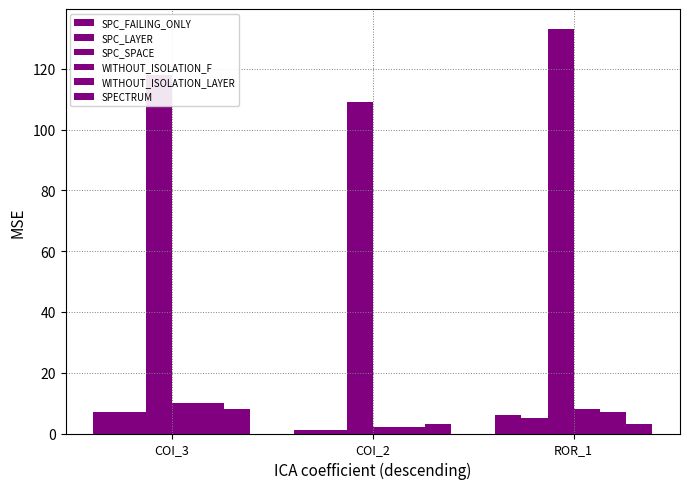

Are the bars grouped side by side (vs. stacked)?

Yes